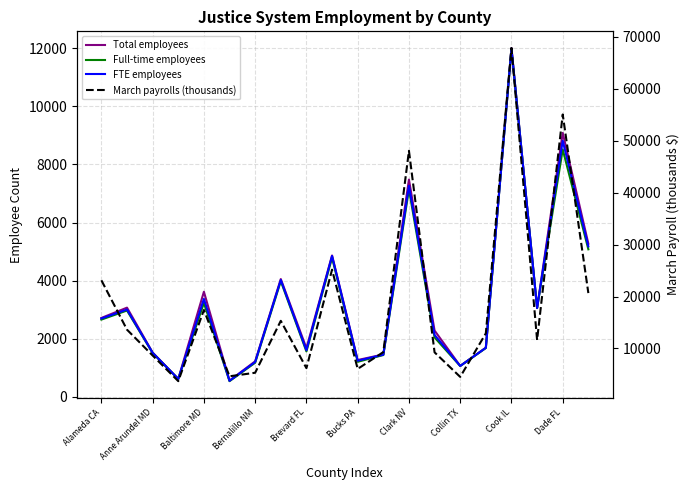

What position from the right is 19?

1